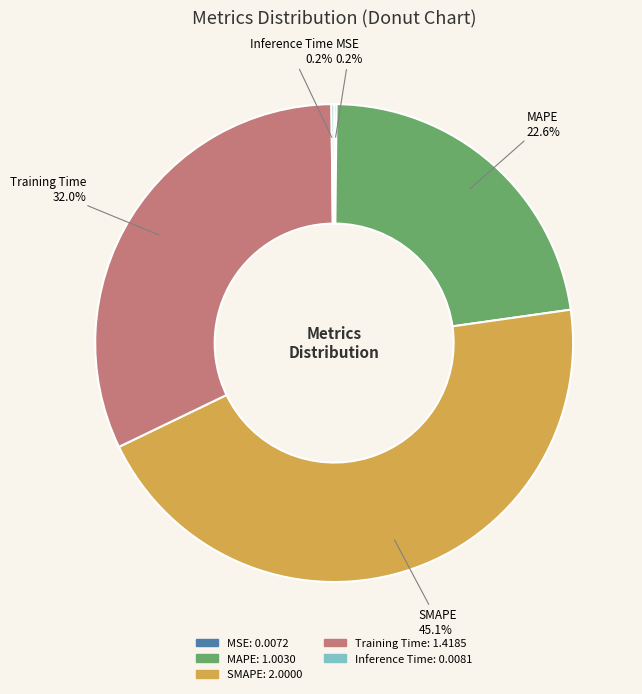

Between MAPE and SMAPE, which is larger?

SMAPE